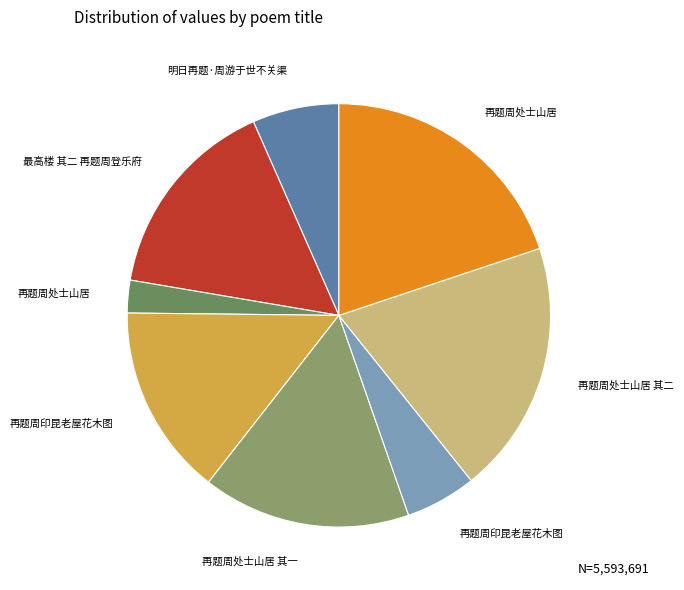

Count the number of slices in the pie.

8